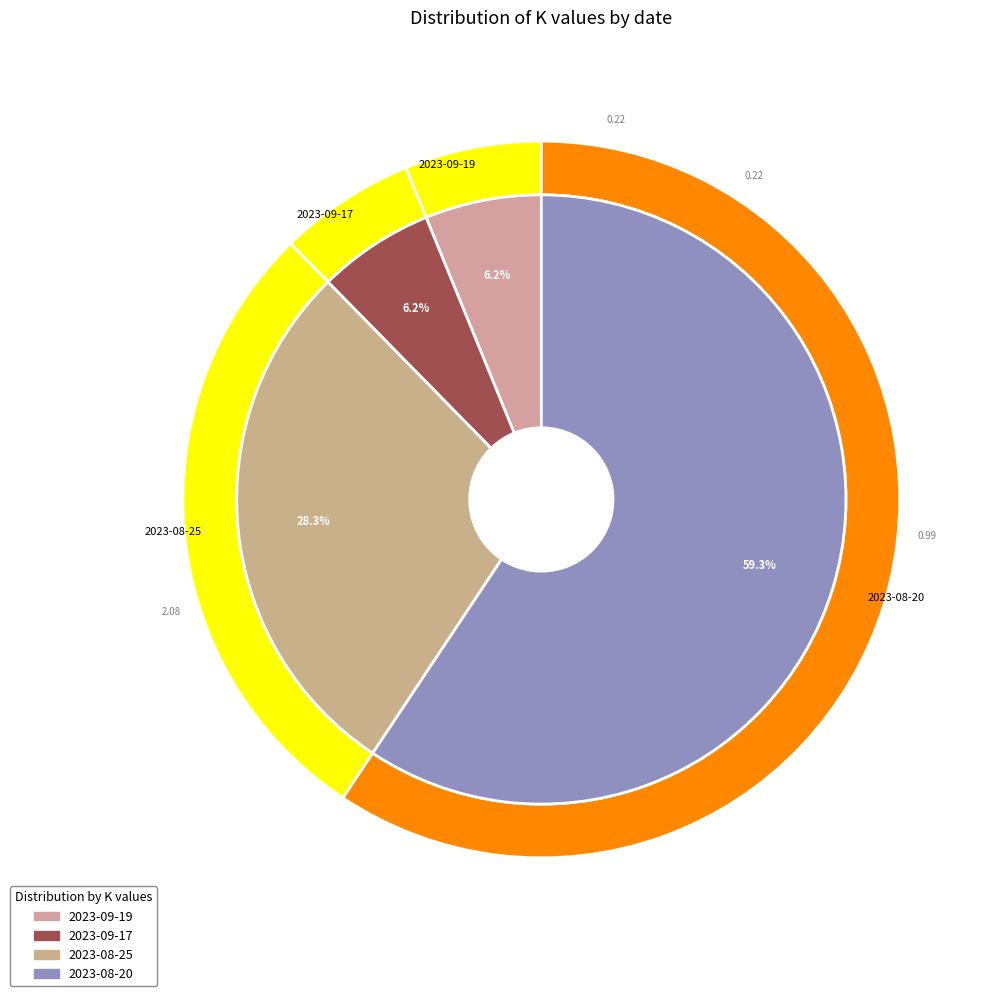

Rank the categories by value from highest to lowest.

2023-08-20, 2023-08-25, 2023-09-19, 2023-09-17